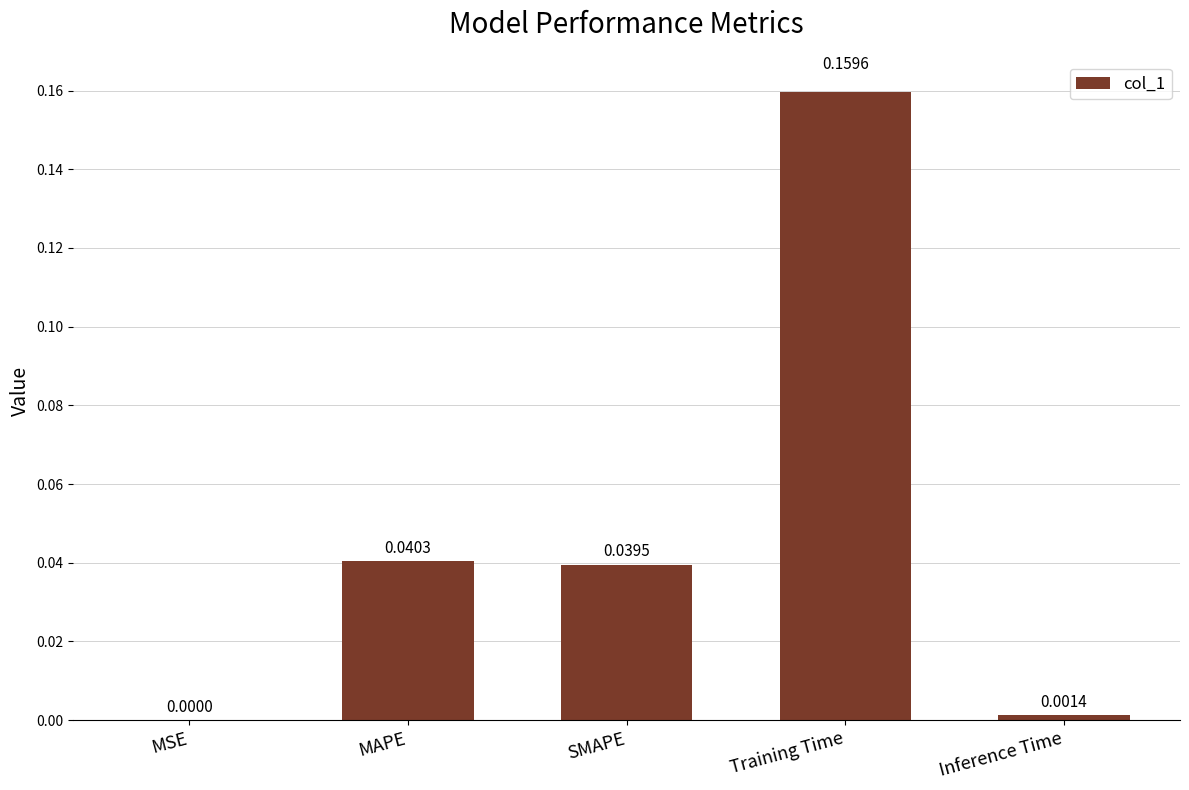

Between Training Time and MAPE, which is larger?

Training Time